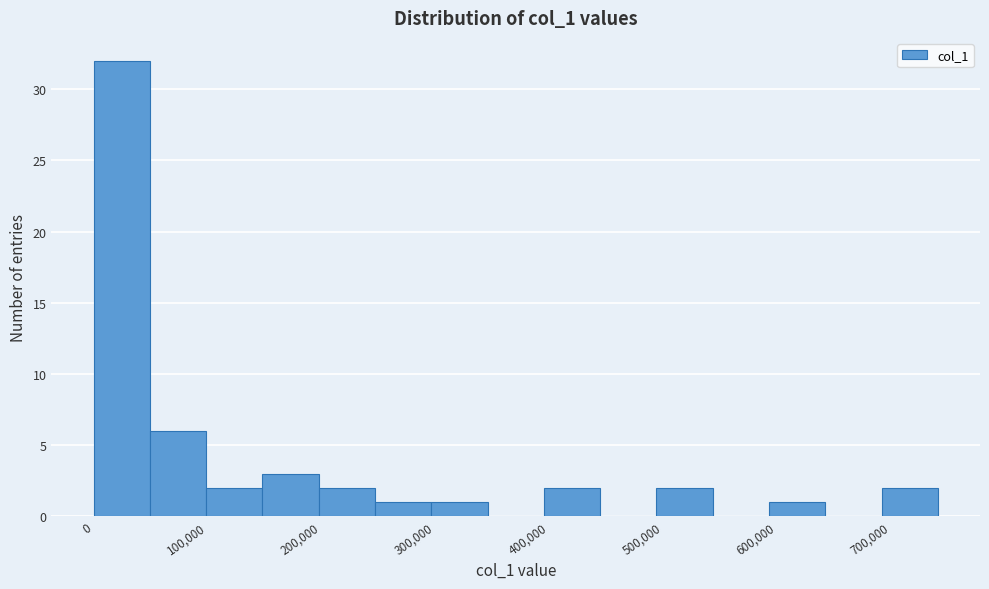

Reading left to right, list every bar in this chart as the range it spans on the x-axis followed by its height. Neither the bar edges nor the heights are printed on the chart, so give them approximately, as read against the axes.

0 to 50000: 32
50000 to 100000: 6
100000 to 150000: 2
150000 to 200000: 3
200000 to 250000: 2
250000 to 300000: 1
300000 to 350000: 1
350000 to 400000: 0
400000 to 440000: 2
440000 to 490000: 0
490000 to 540000: 2
540000 to 590000: 0
590000 to 640000: 1
640000 to 690000: 0
690000 to 740000: 2